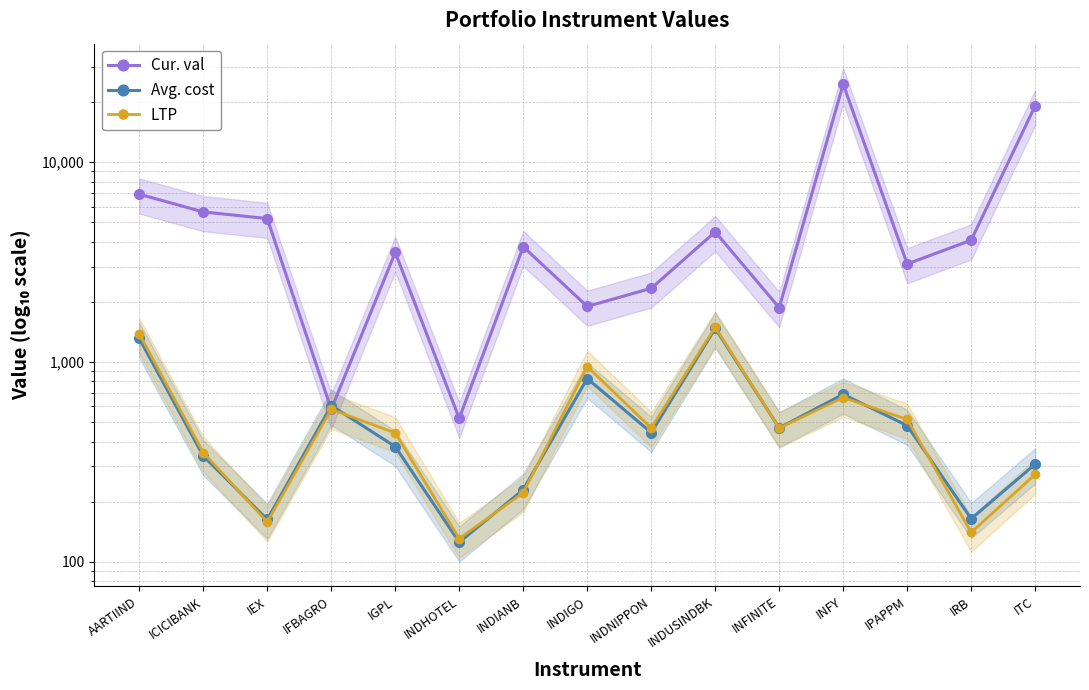

Which series has the widest spread of values?

Cur. val